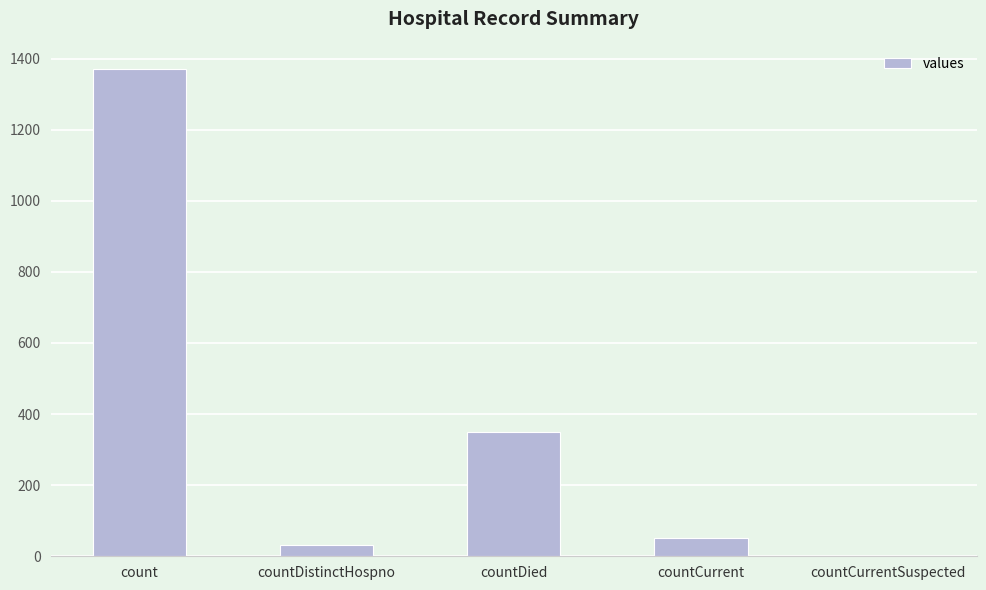

The chart shows a value of 1371 at count. True or false?

True